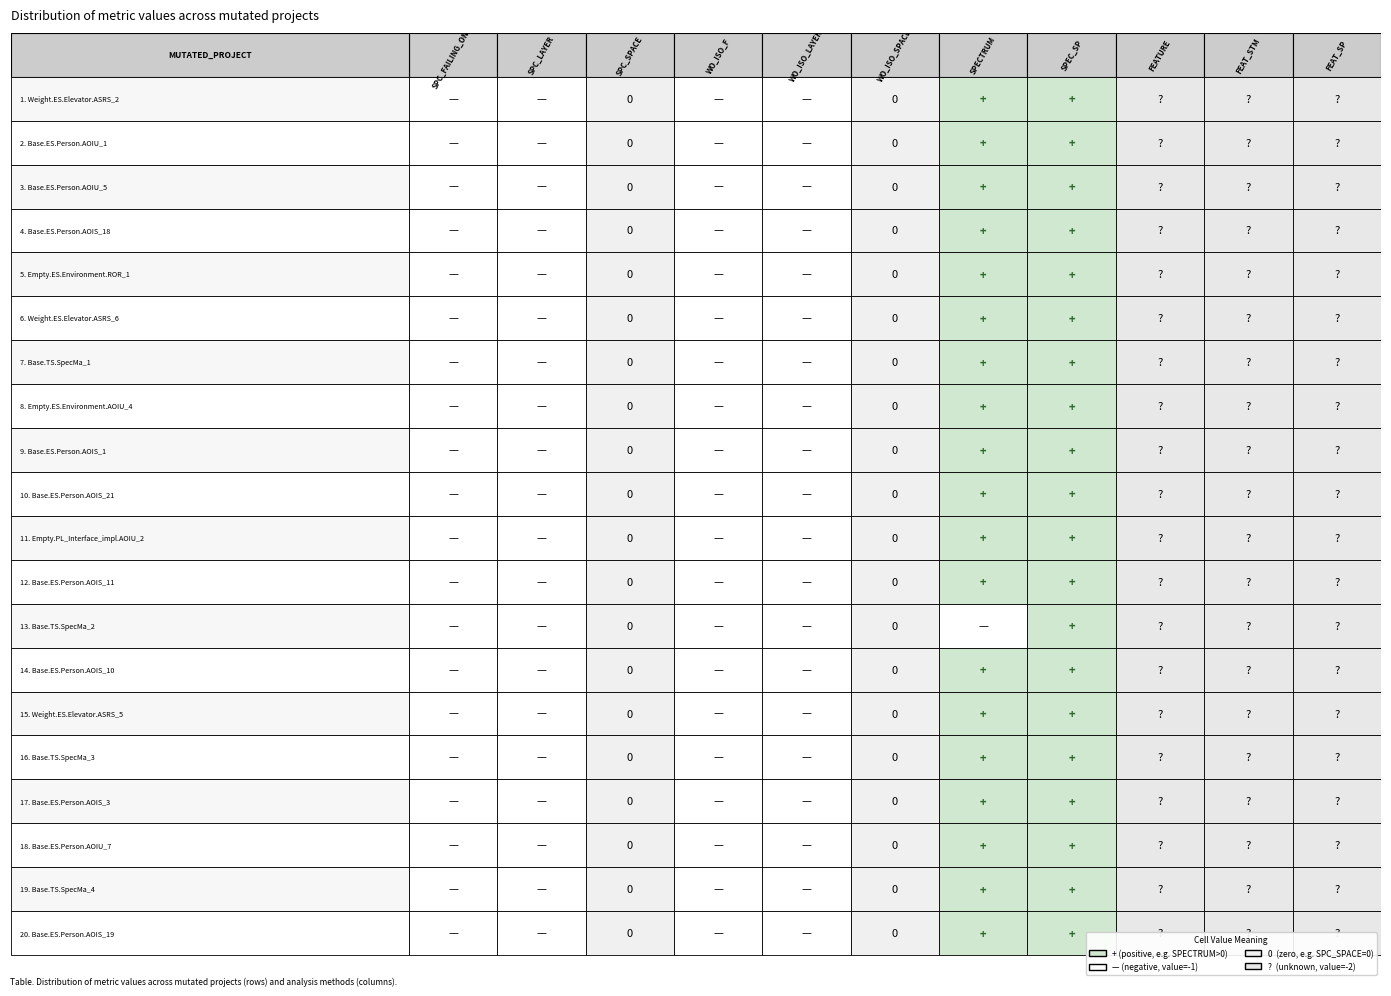

What is the highest value of the FEATURE_STM series?

-2